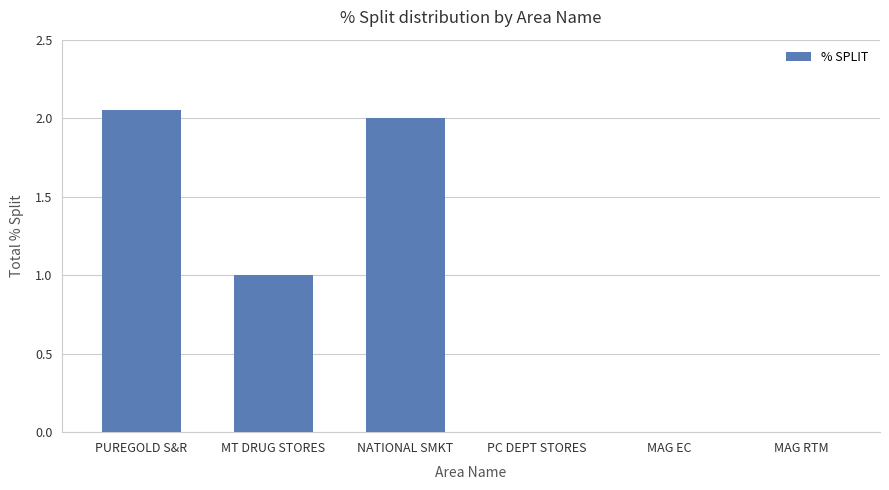

Count the number of data series in this chart.

1